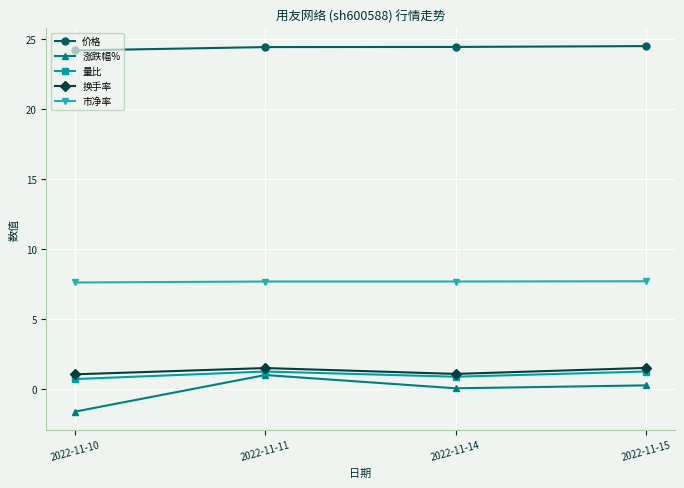

True or false: 涨跌幅% has more than 0 points higher than both neighbors.

True